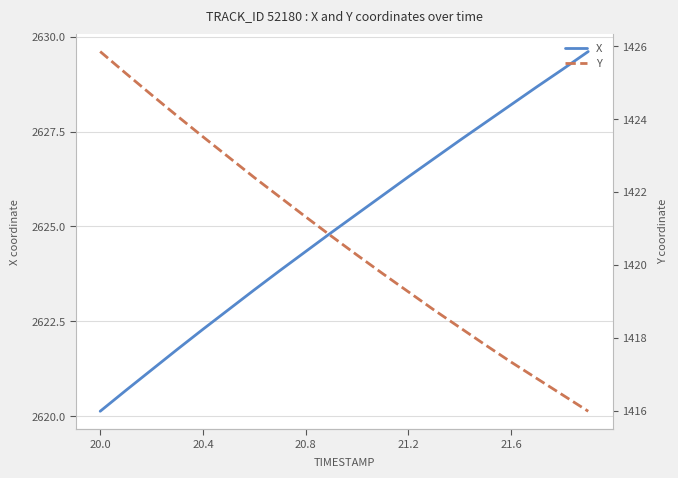

Which series has the largest range (max minus min)?

Y